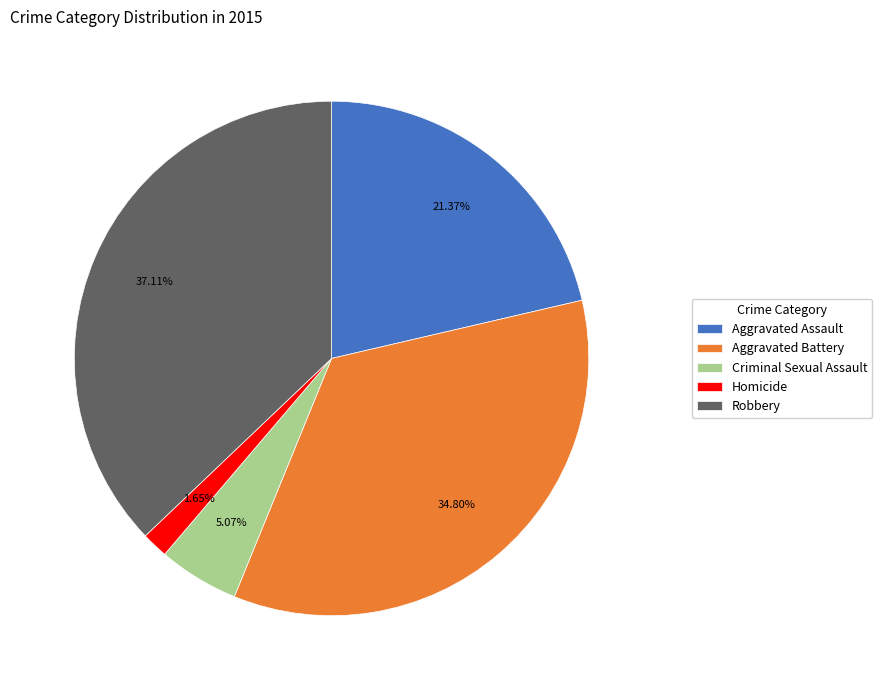

How many segments does this pie chart have?

5